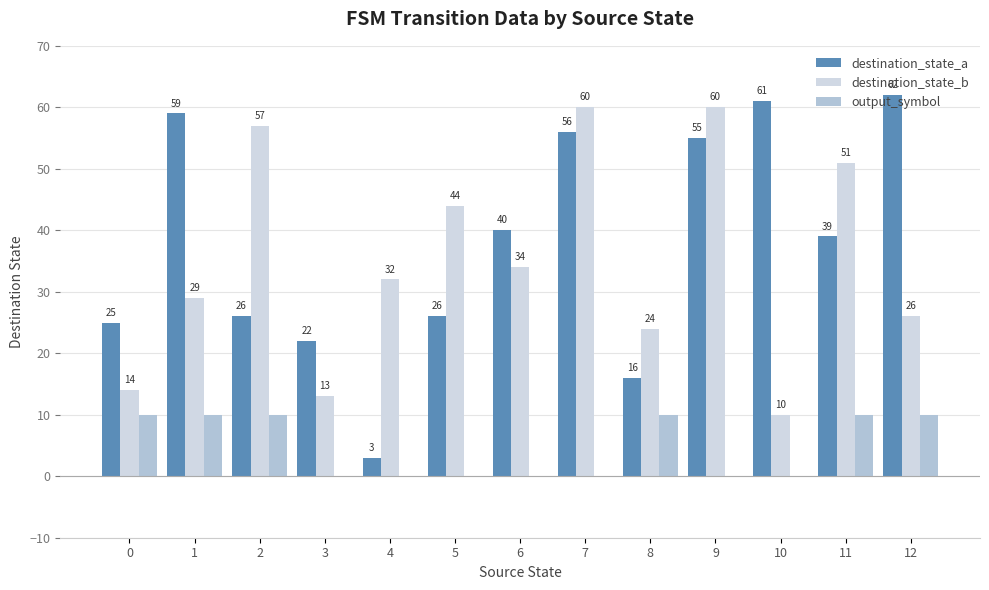

How many distinct data groups are displayed?

3